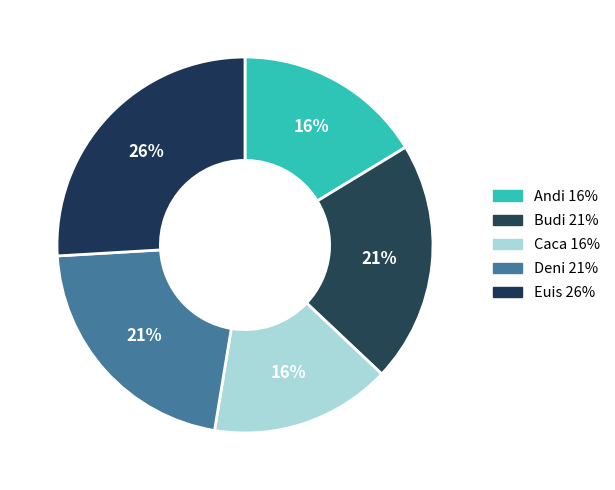

Is there any slice that represents more than half of the pie?

No